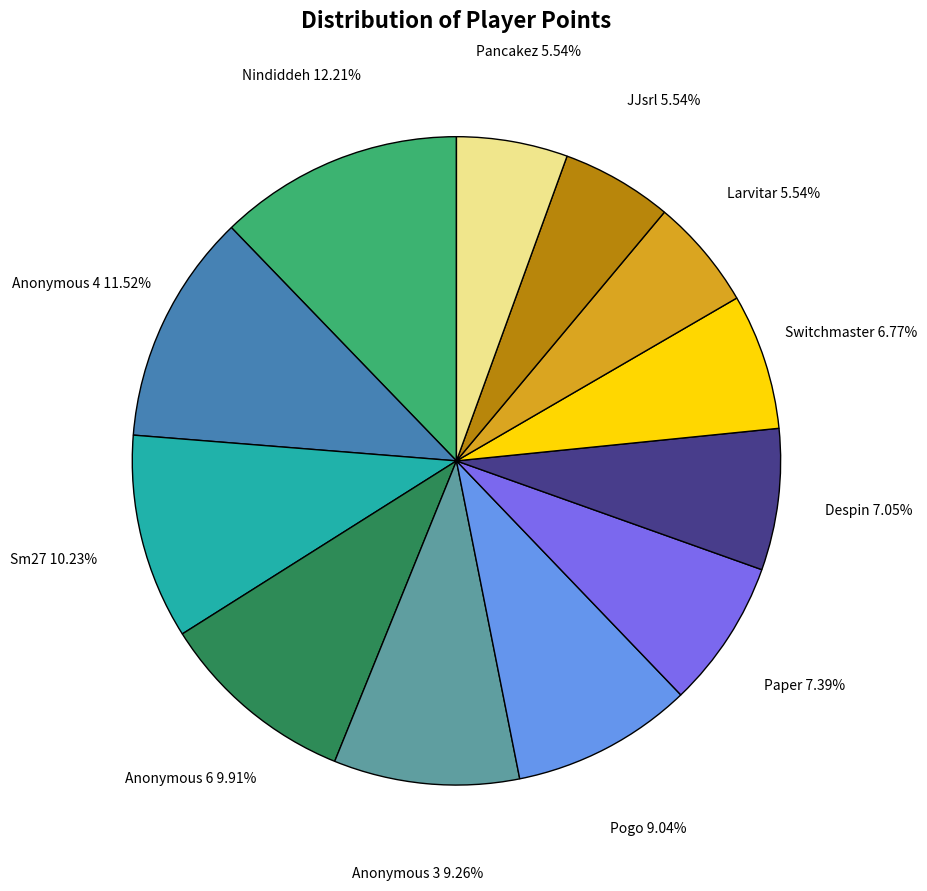

Is Switchmaster the majority of the pie?

No